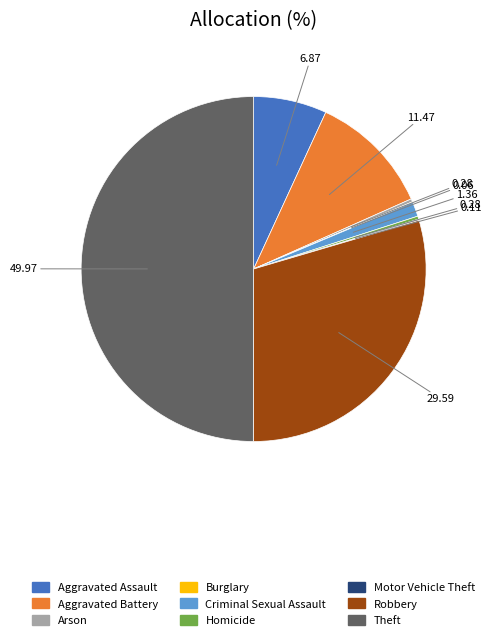

Approximately how many times larger is the value at Aggravated Assault compared to Homicide?

24.2